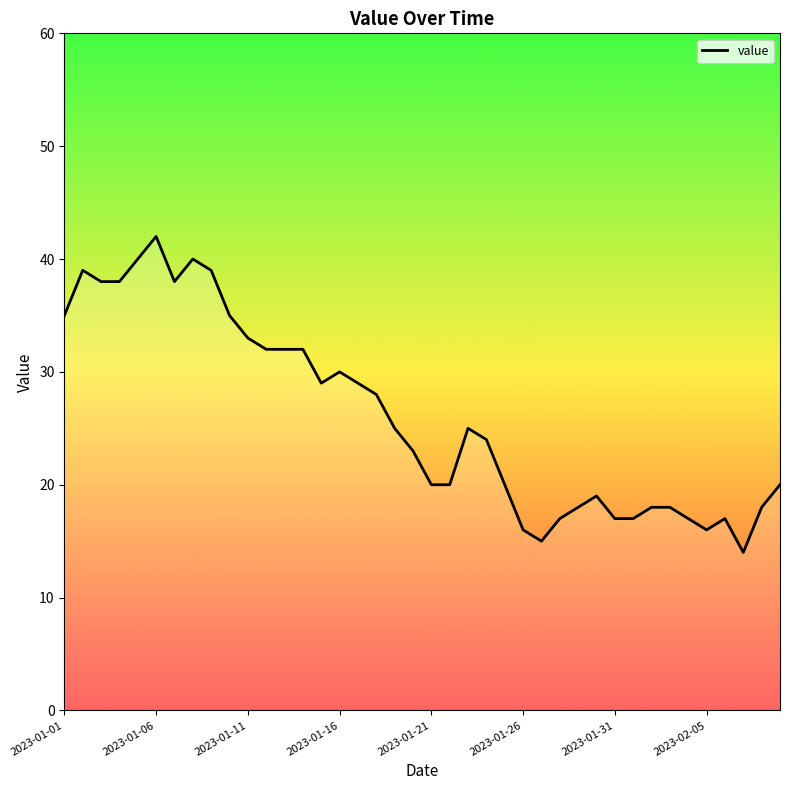

What is the difference between the maximum and minimum values?

28